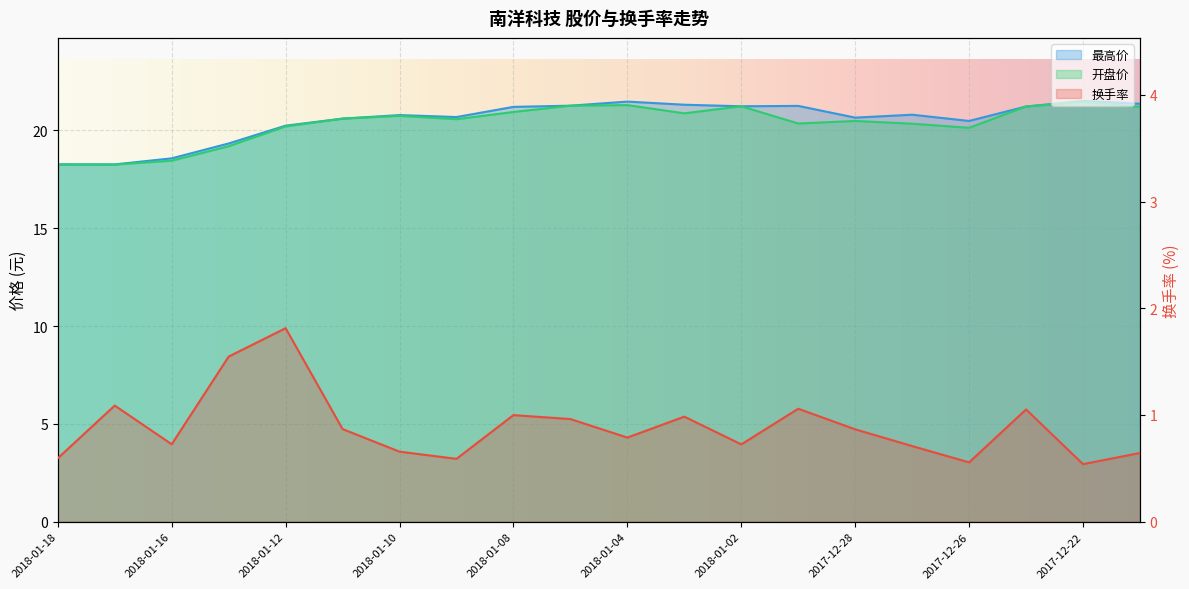

True or false: 开盘价 and 最高价 intersect in this chart.

False